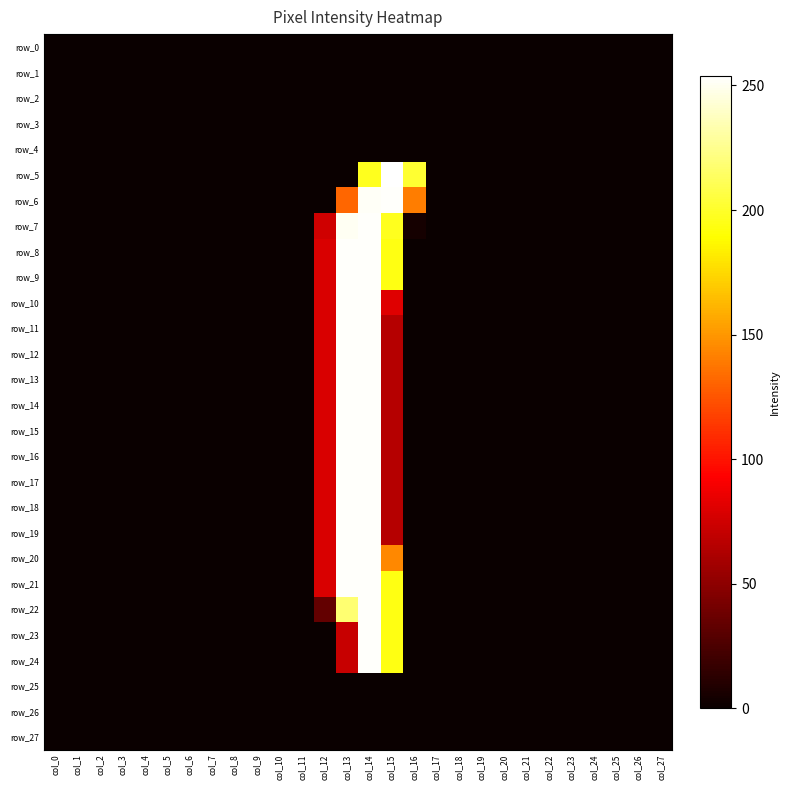

Which series has the largest total across all categories?

row_7